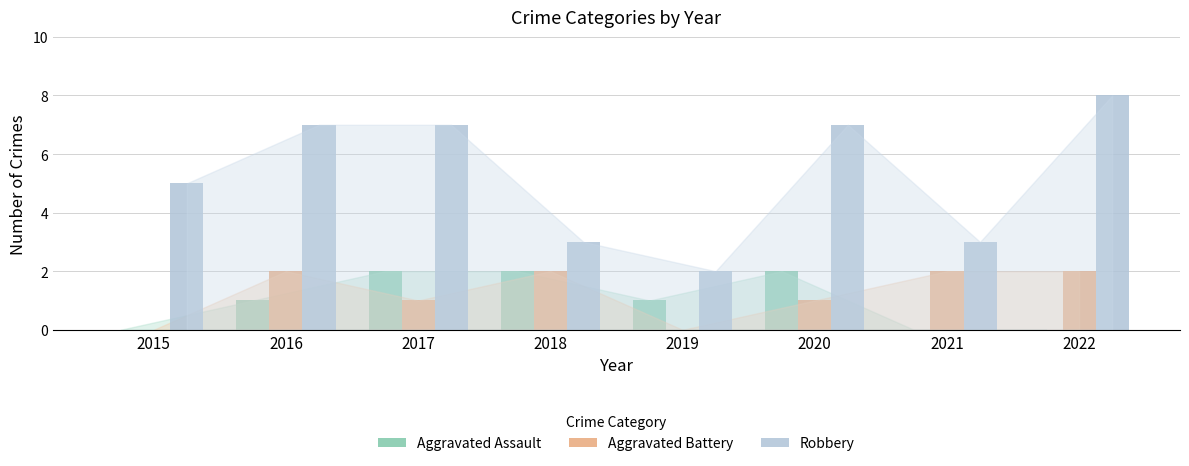

What value does the Robbery series have at 2015?

5